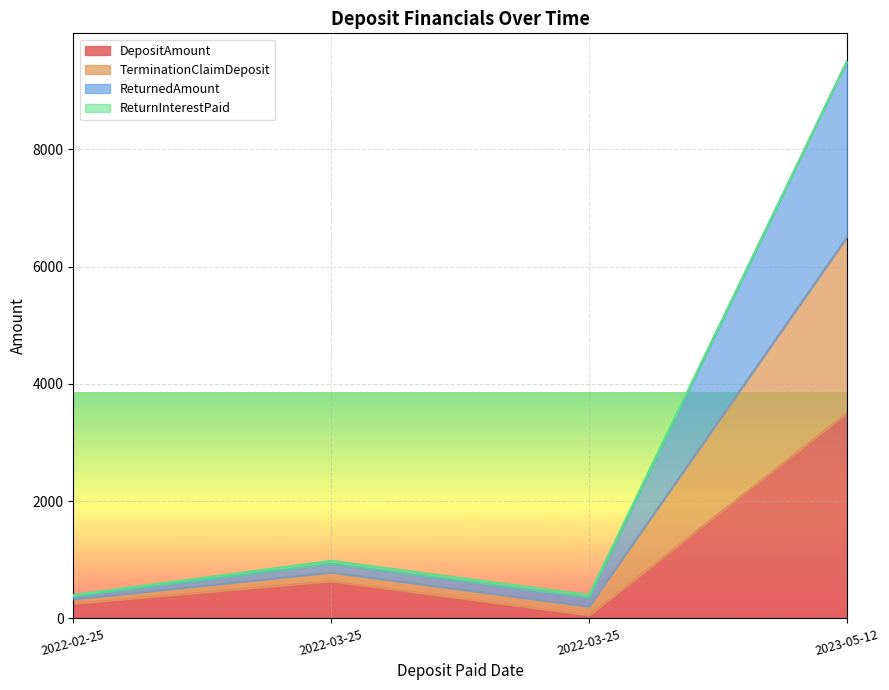

Is it true that DepositAmount equals 250.0 at 2022-02-25?

True